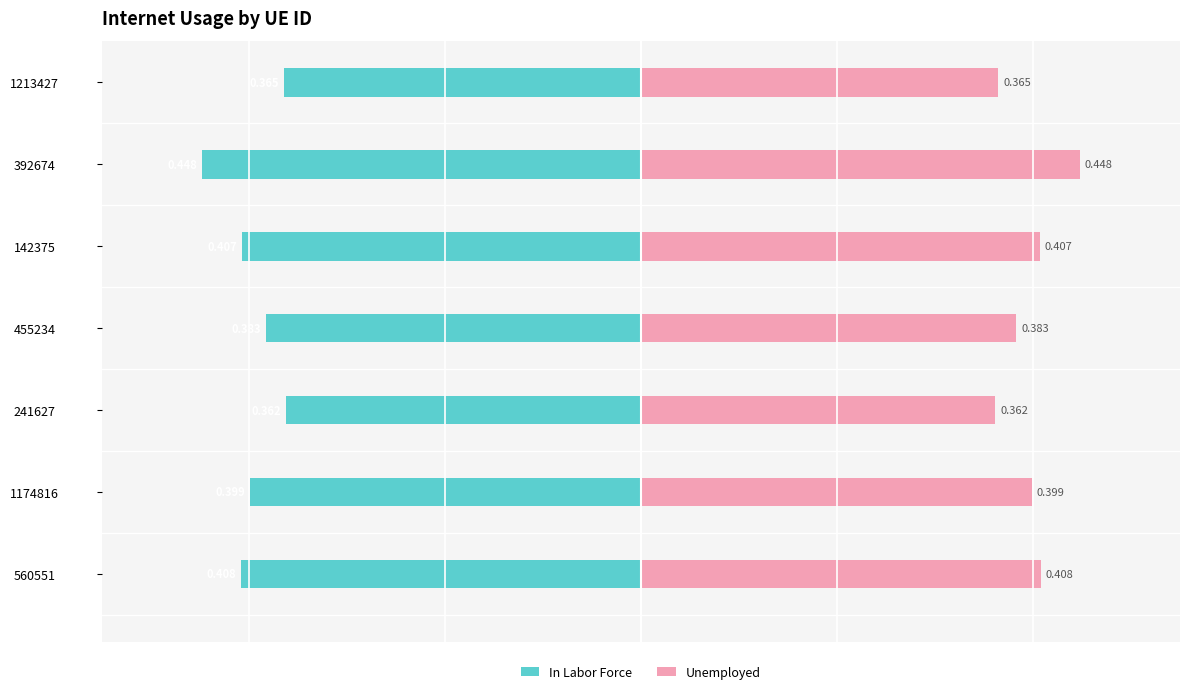

What is the difference between the highest and lowest values at 560551?

0.8